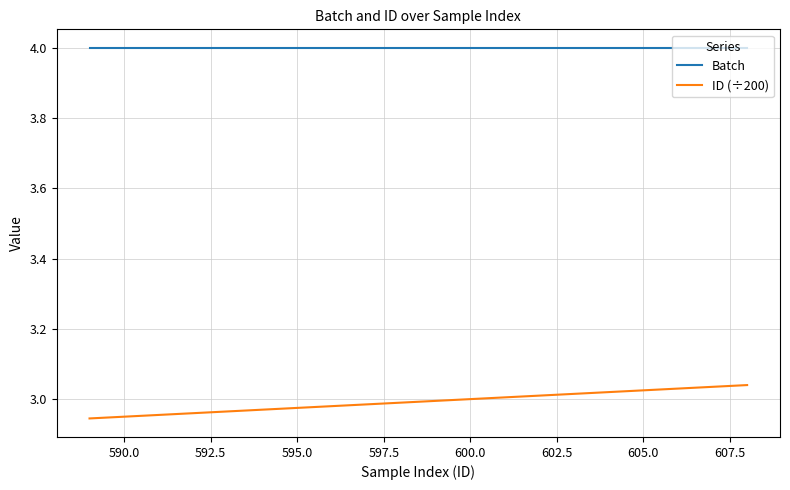

Which series has the widest spread of values?

ID (÷200)